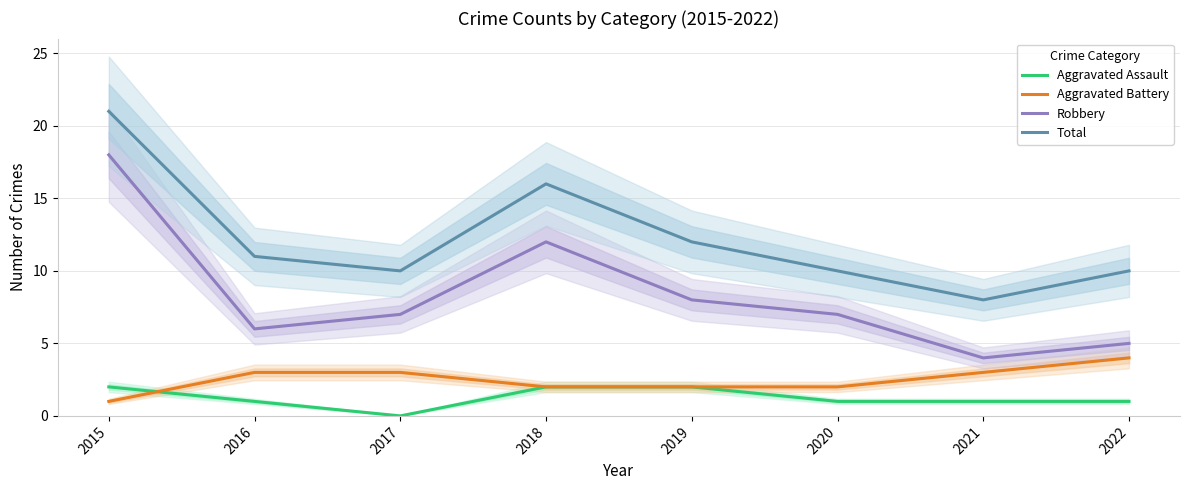

Is it true that Aggravated Battery equals 1 at 2015?

True